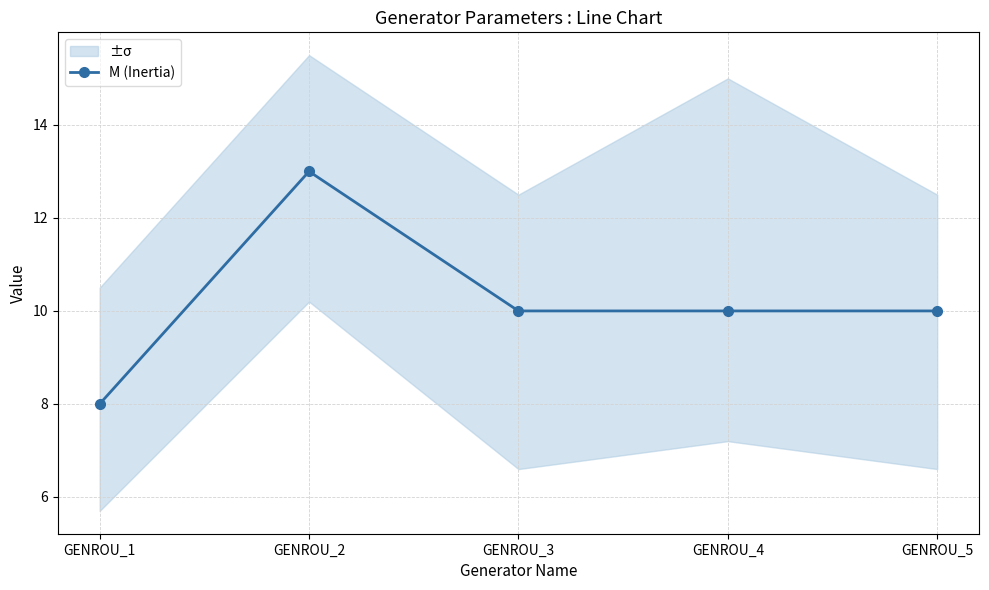

How many categories are shown in the chart?

5